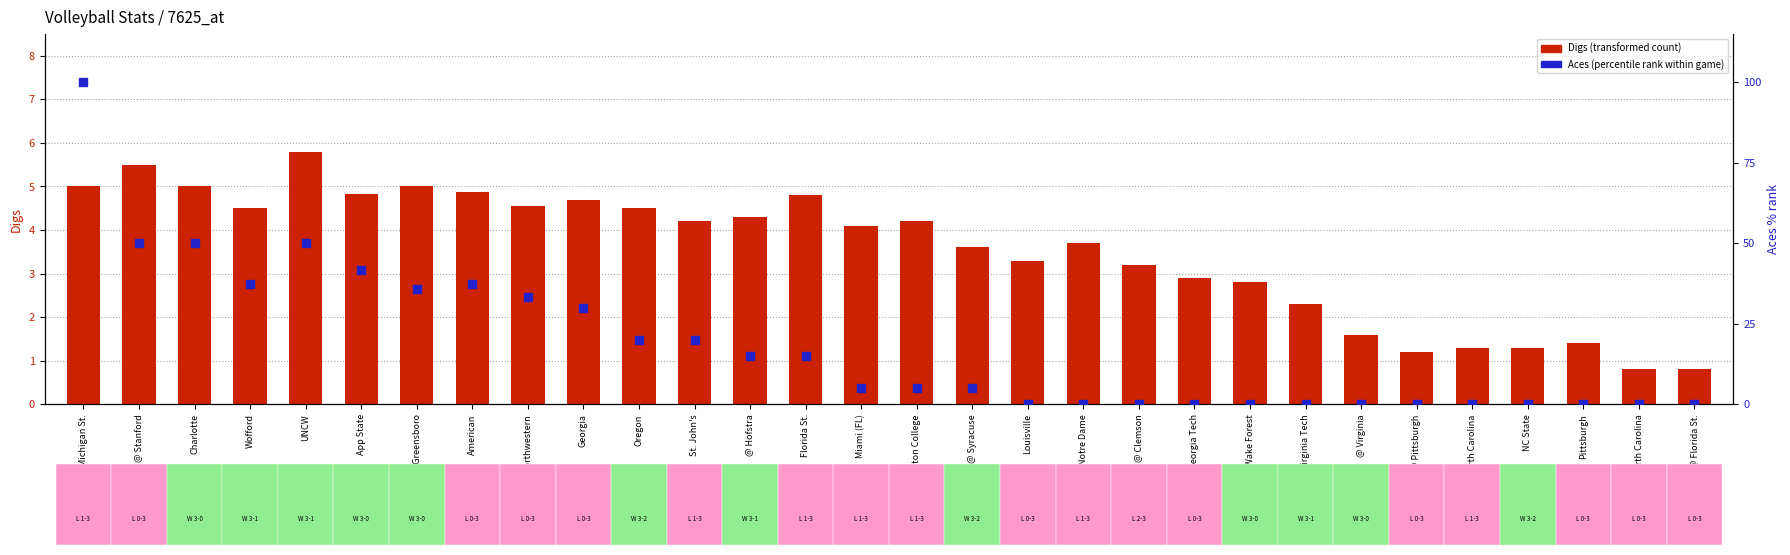

Which series has the largest total across all categories?

Aces (percentile rank)